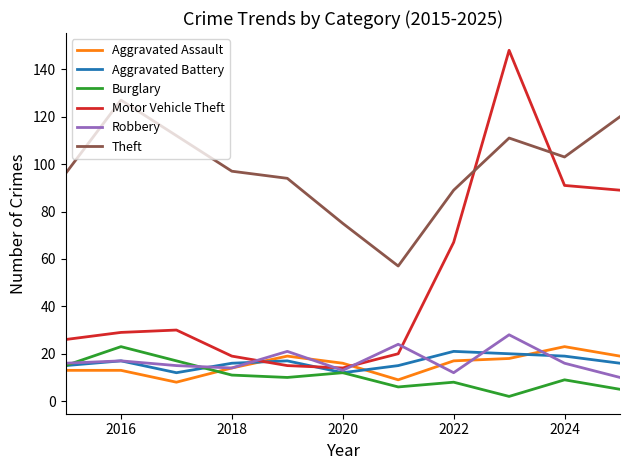

Which series has the largest total across all categories?

Theft